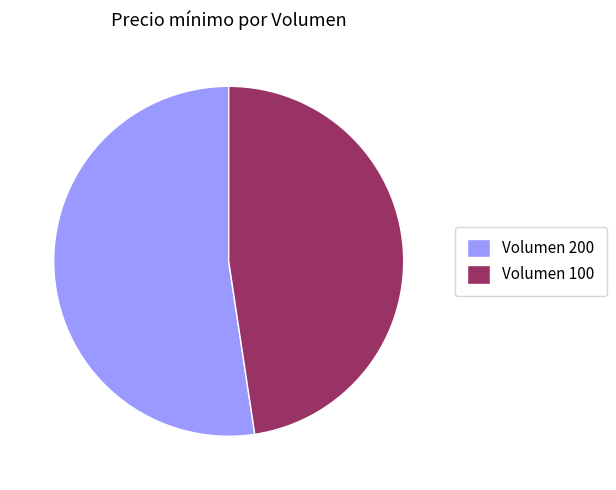

Is there any slice that represents more than half of the pie?

Yes